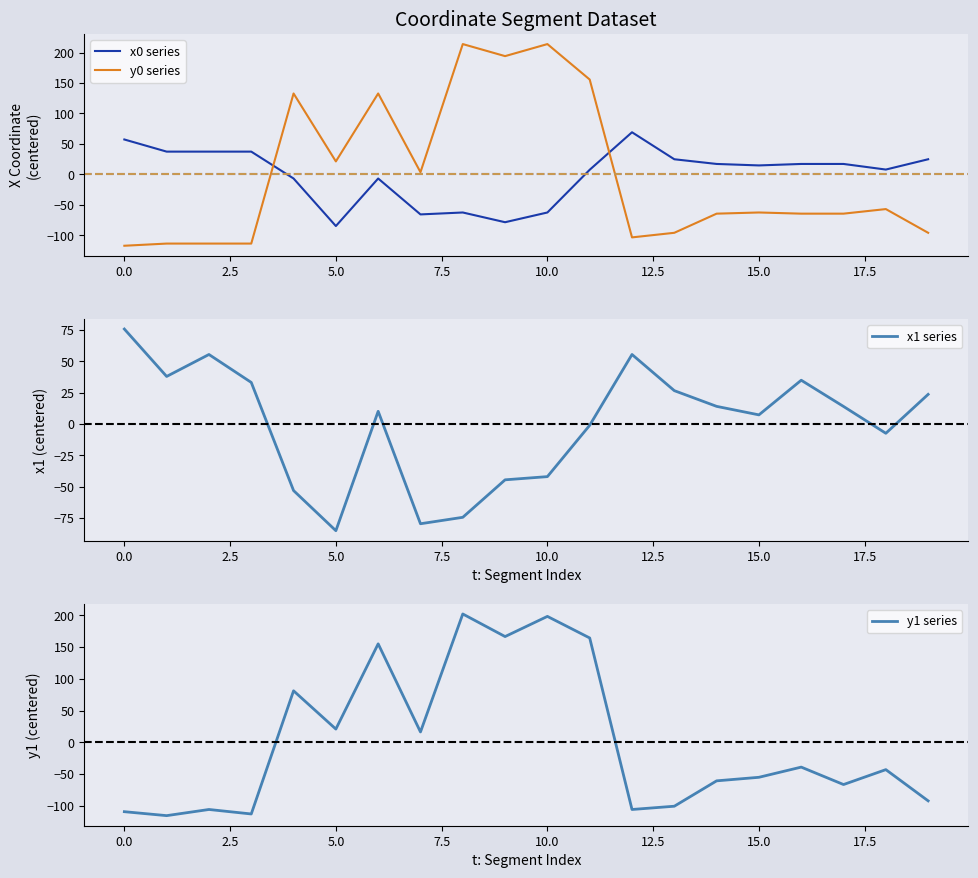

What is the lowest value of the y0 series series?

-117.3